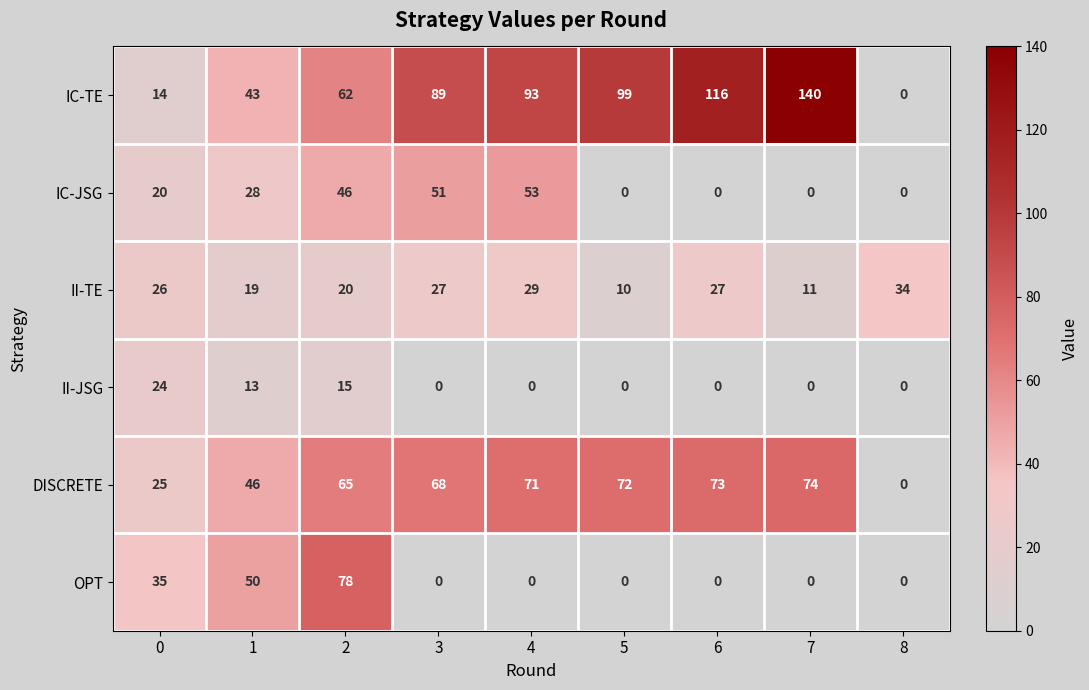

Is it true that II-JSG equals -8 at 8?

False